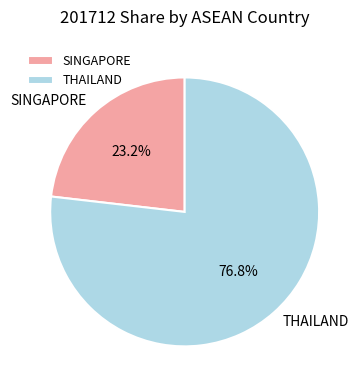

Count the number of slices in the pie.

2